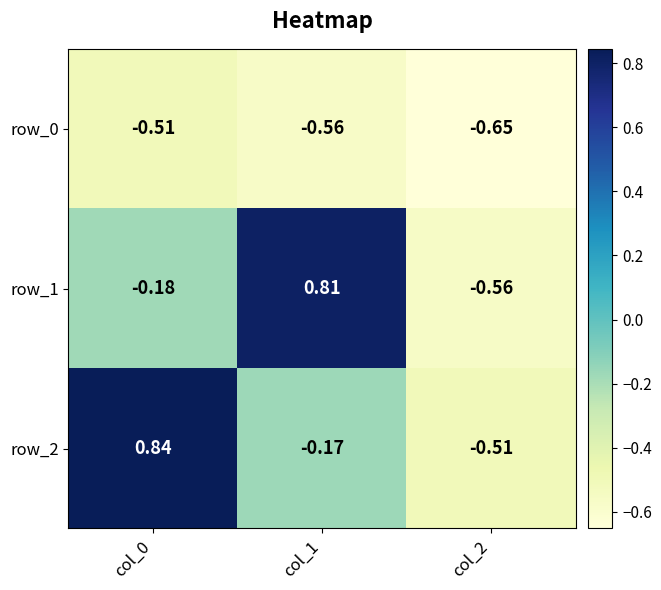

What is the difference between the highest and lowest values at col_0?

1.4